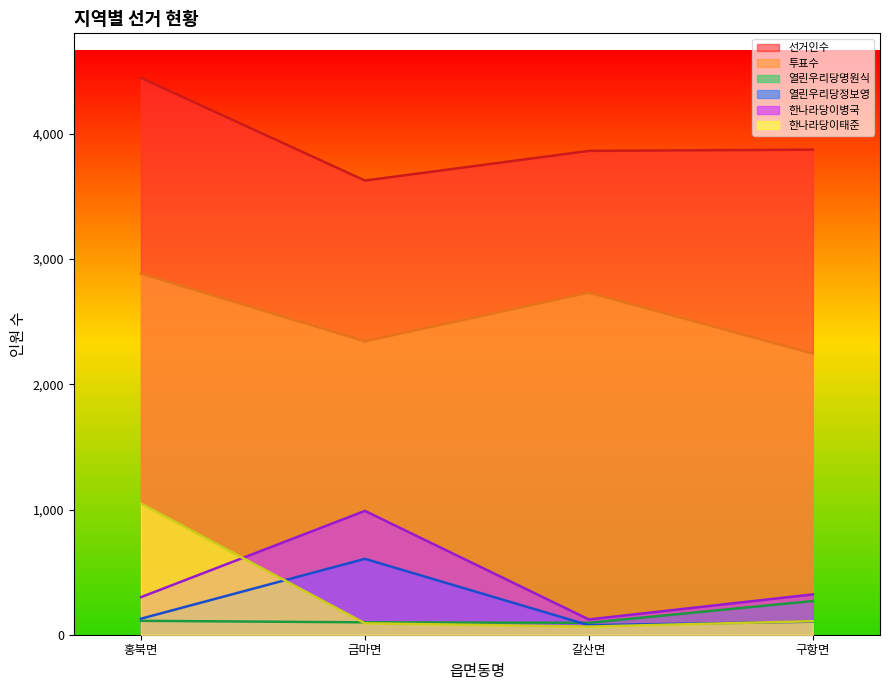

At 홍북면, list the series in order from smallest to largest.

열린우리당명원식, 열린우리당정보영, 한나라당이병국, 한나라당이태준, 투표수, 선거인수